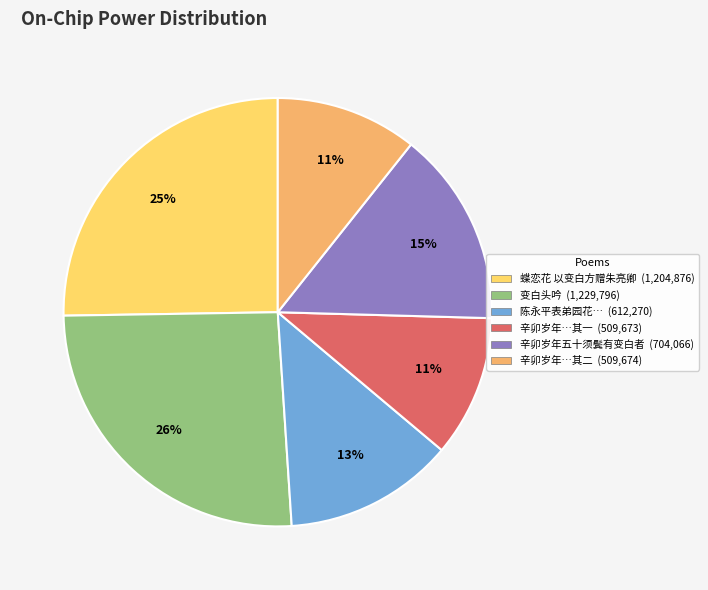

To the nearest percent, what is the average slice percentage?

17%